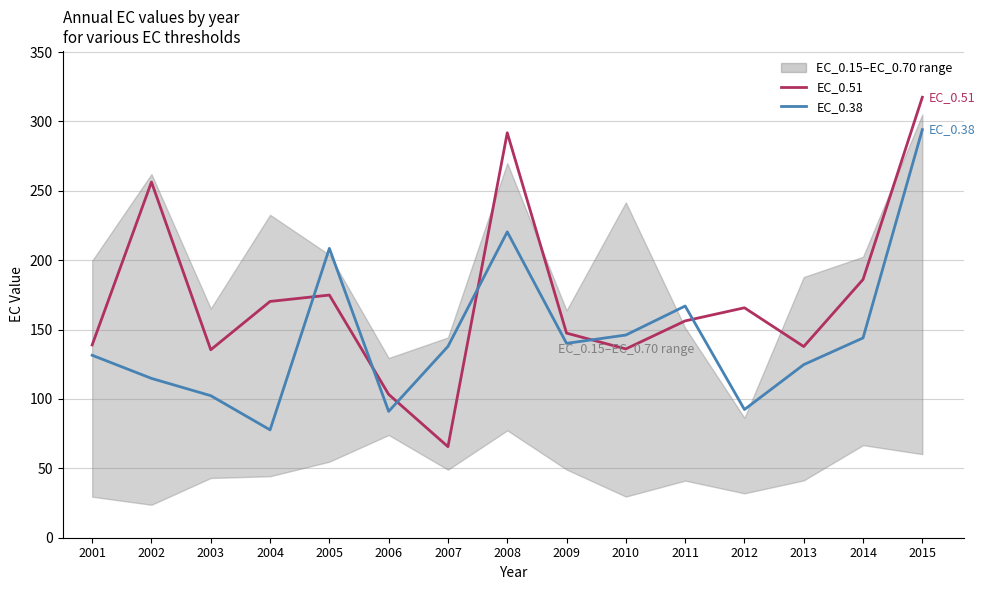

Which category has the highest value across all series?

2015